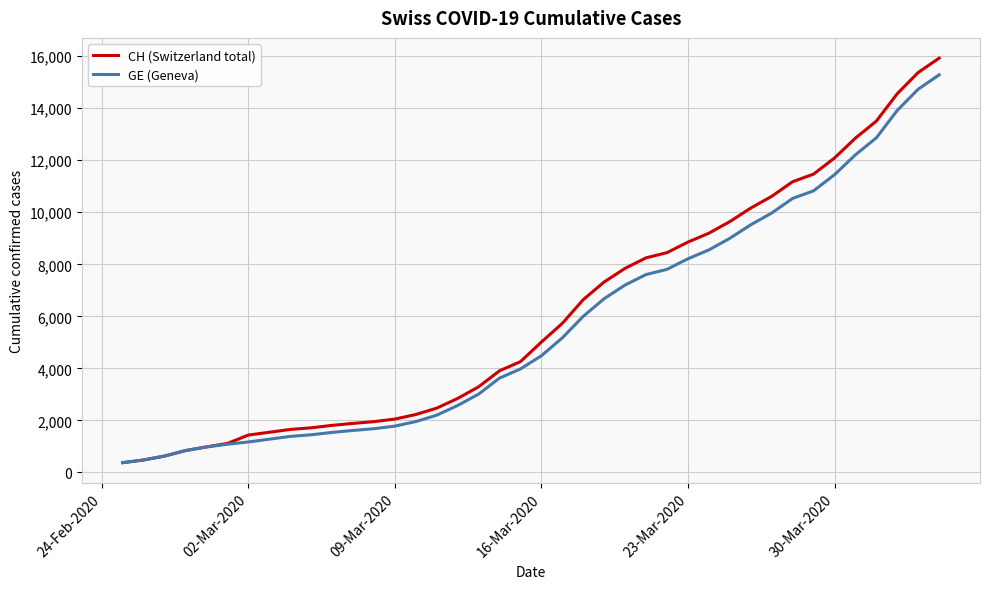

Which series has the largest range (max minus min)?

CH (Switzerland total)